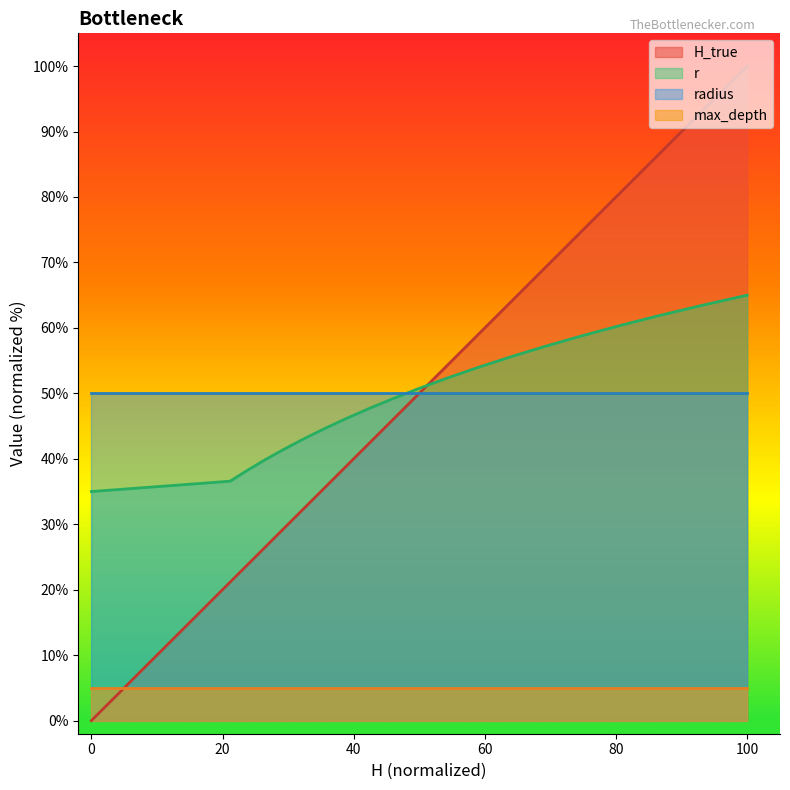

List the series in order of their peak value, lowest first.

max_depth, radius, r, H_true